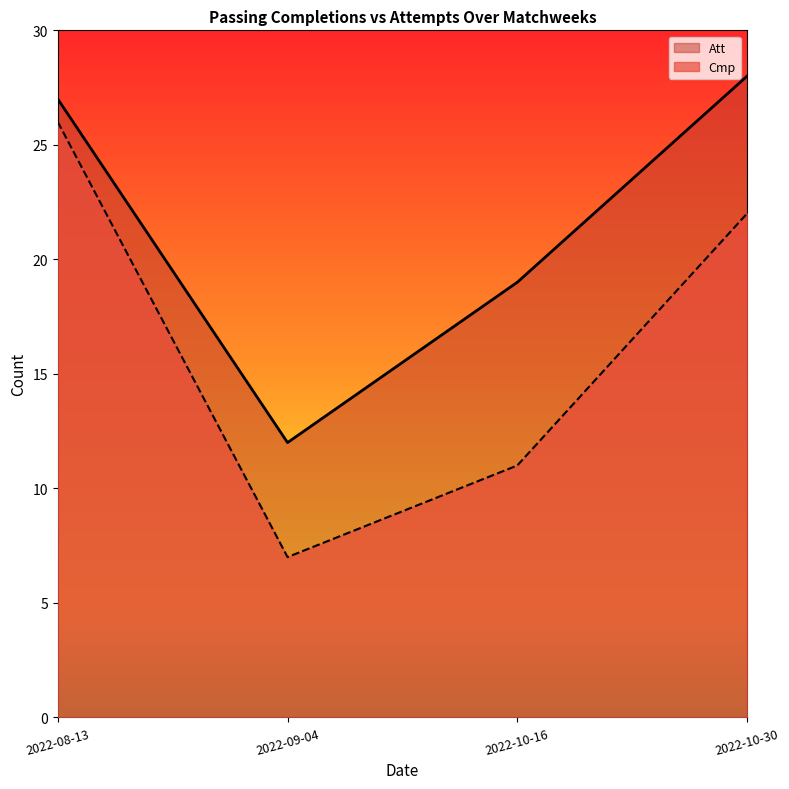

Which series has the widest spread of values?

Cmp